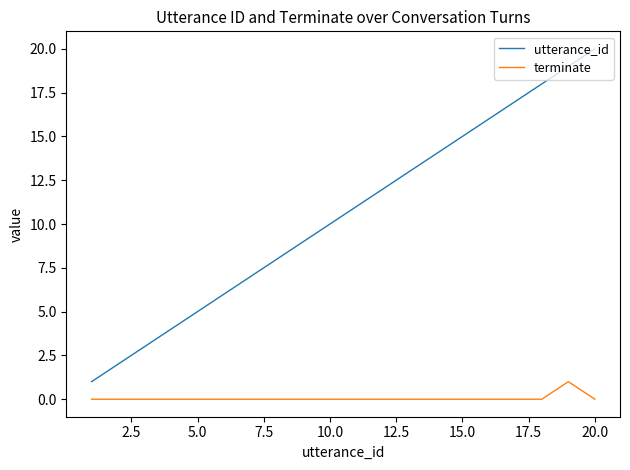

Rank the series by their maximum value, from lowest to highest.

terminate, utterance_id